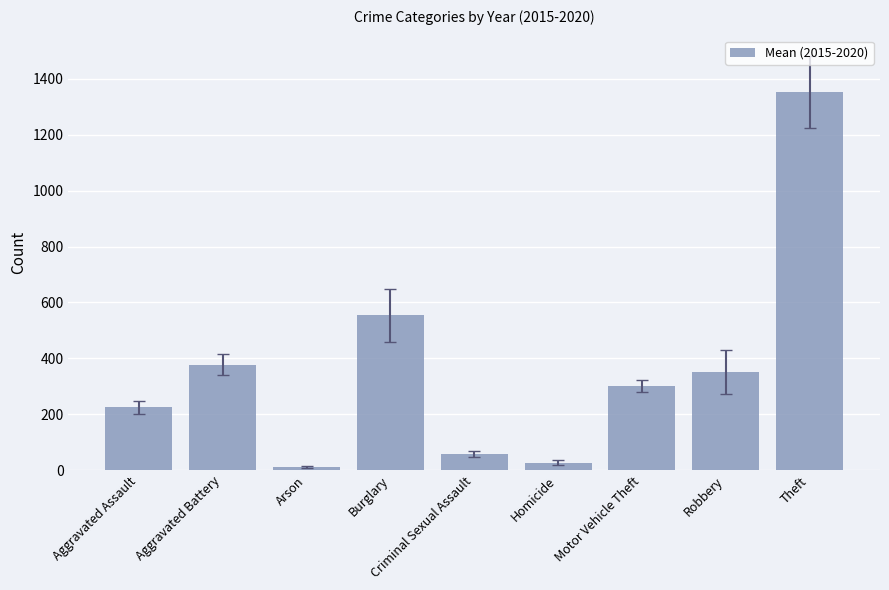

List the labels in order of value, largest first.

Theft, Burglary, Aggravated Battery, Robbery, Motor Vehicle Theft, Aggravated Assault, Criminal Sexual Assault, Homicide, Arson